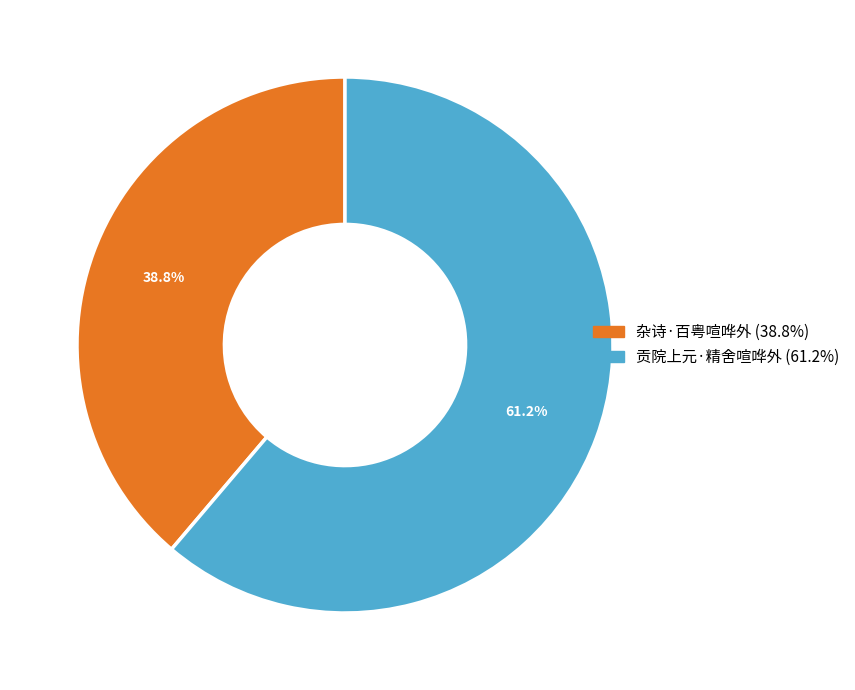

How many segments does this pie chart have?

2